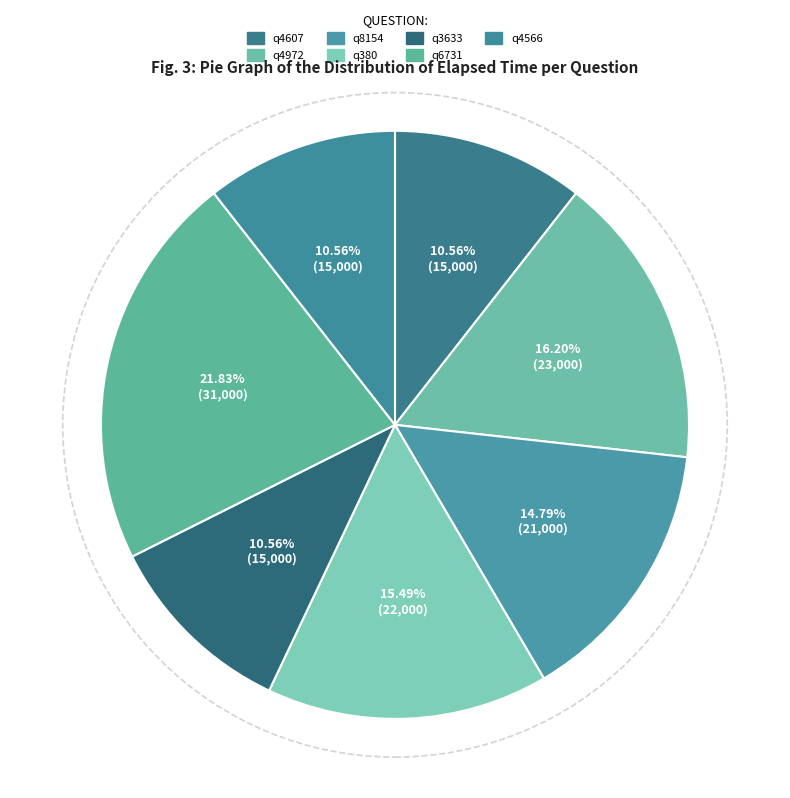

What is the smallest slice in the pie chart?

q4607